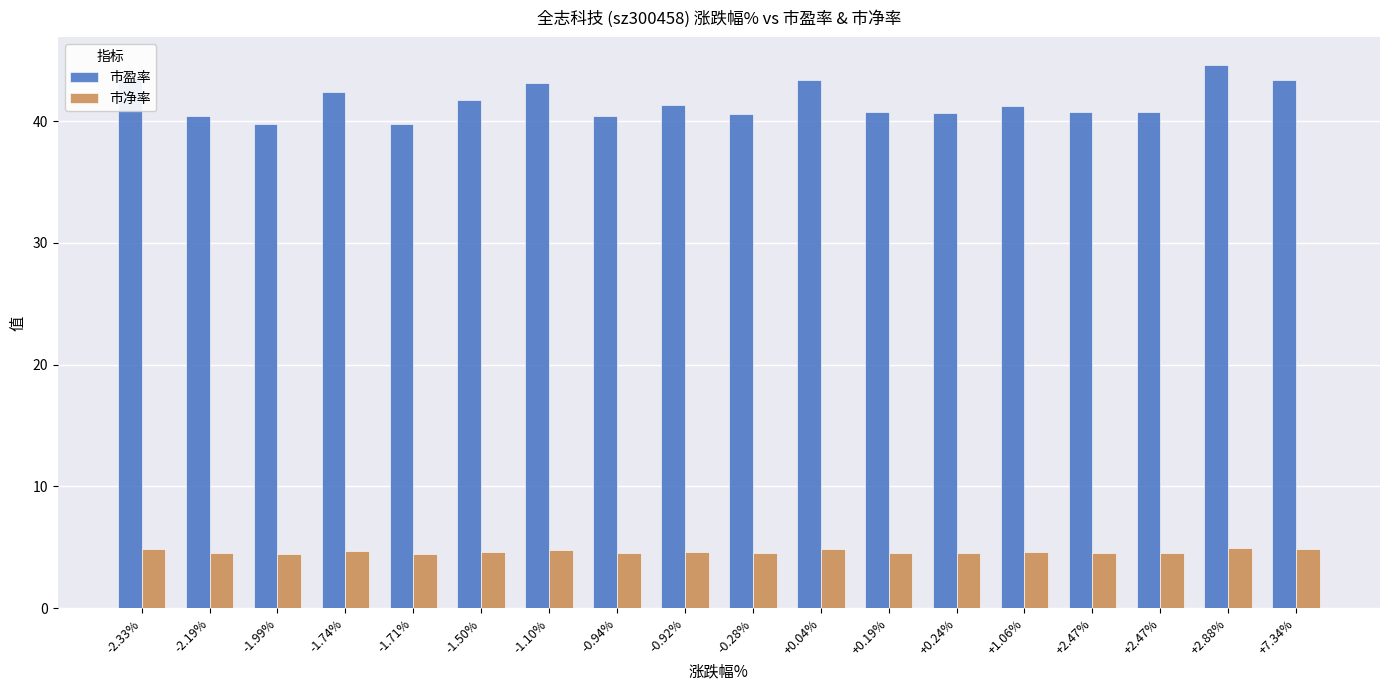

True or false: 市盈率 has a value of 69.9 at -0.28%.

False